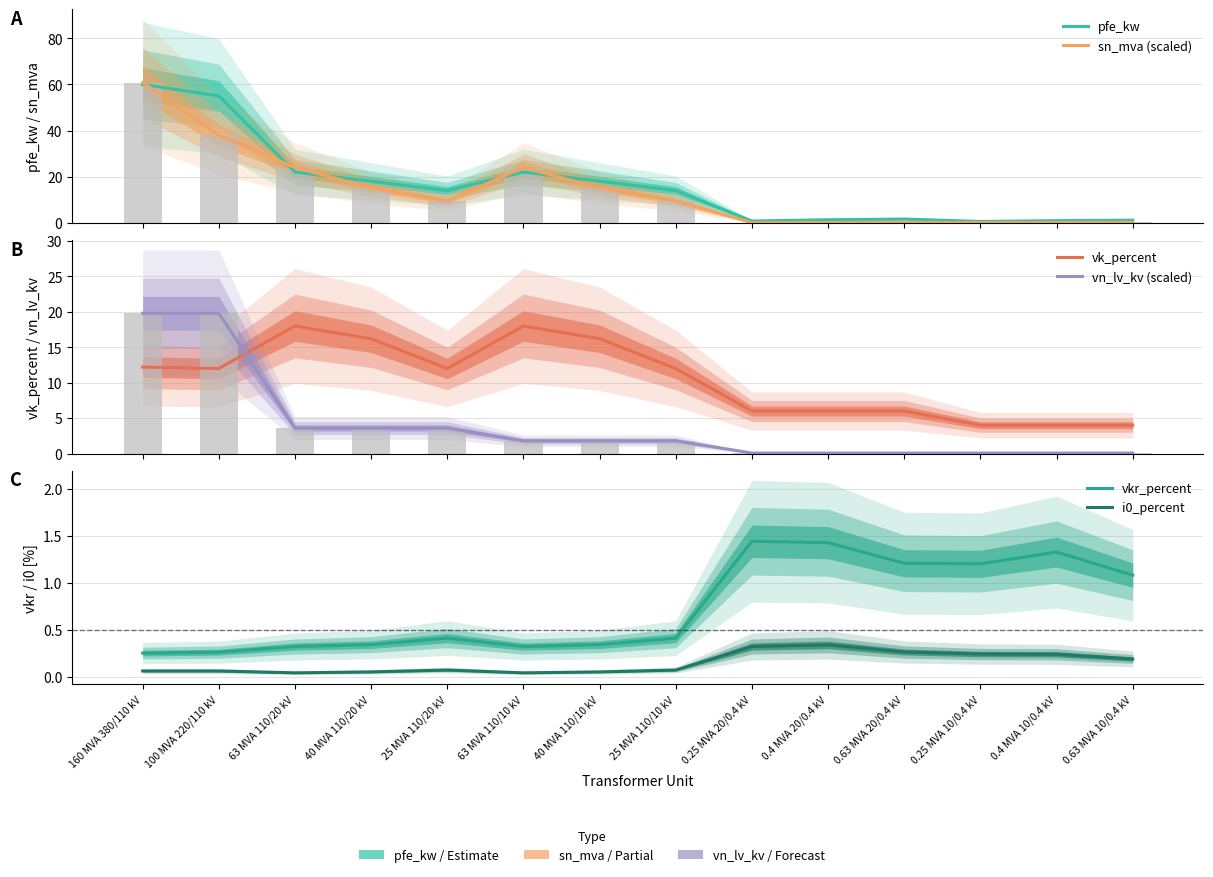

Rank the series by their maximum value, from lowest to highest.

i0_percent, vkr_percent, vk_percent, vn_lv_kv (scaled), pfe_kw, sn_mva (scaled)